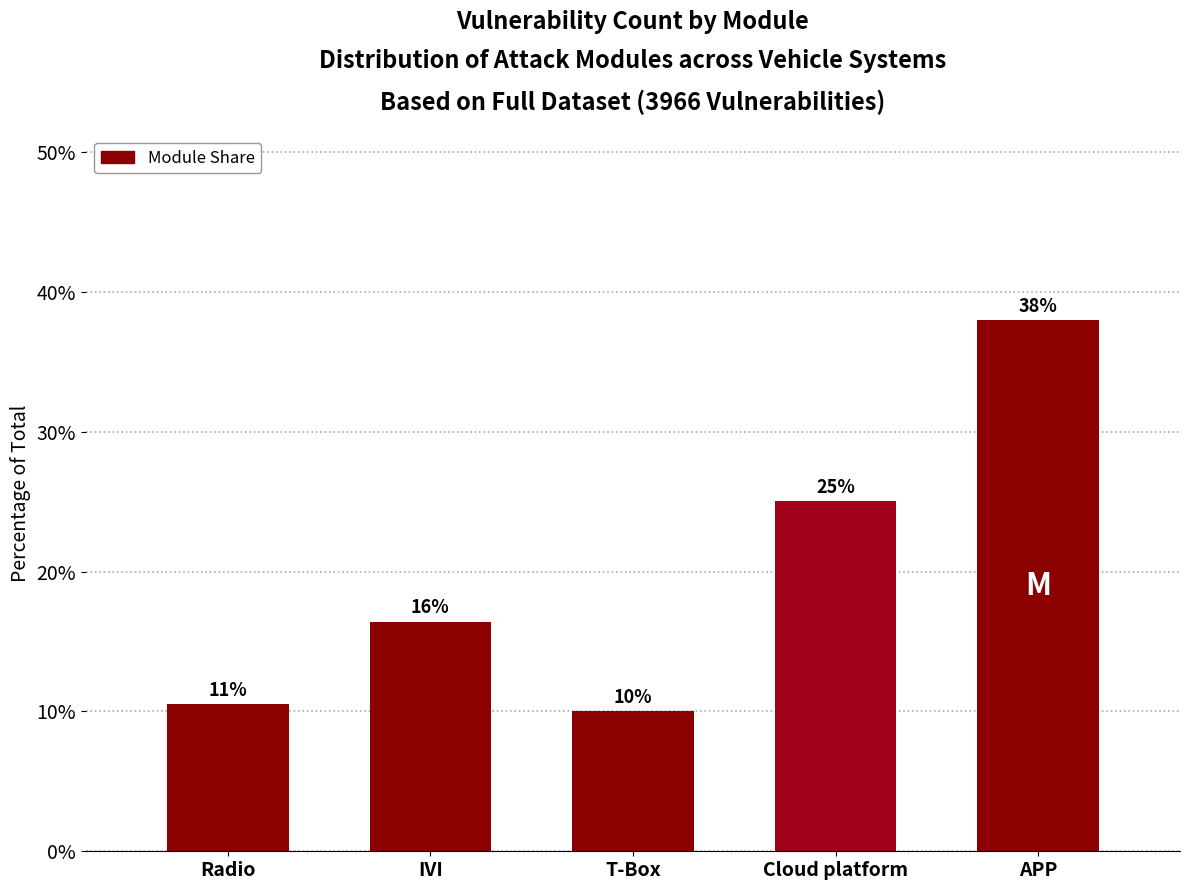

What is the difference between the maximum and minimum values?

27.9